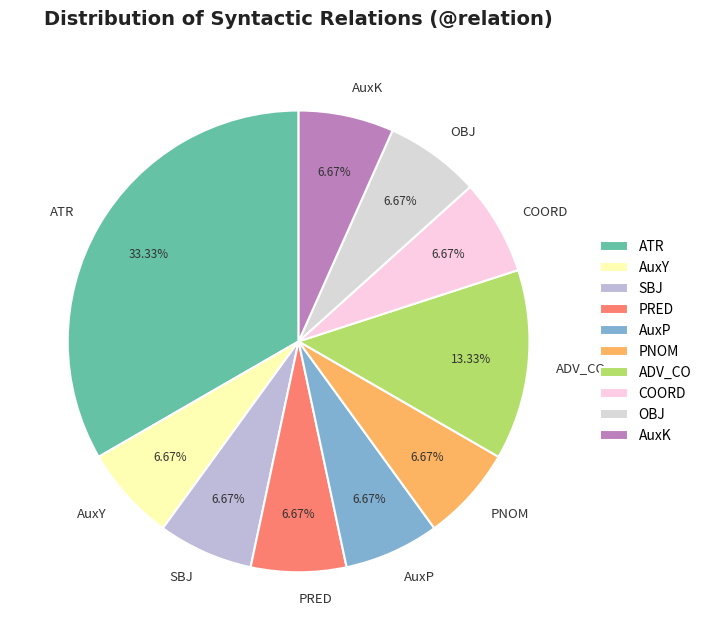

To the nearest percent, what portion does AuxY represent?

7%